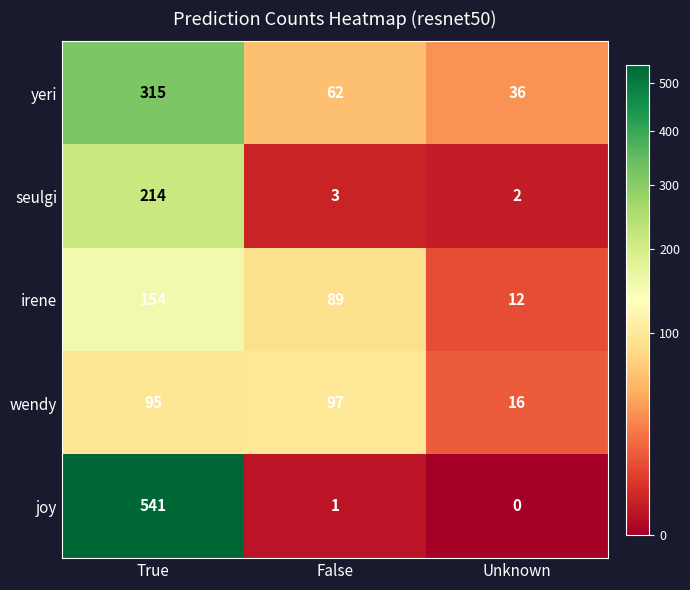

Reading left to right, transcribe all the data shown in this chart.

yeri: True=315	False=62	Unknown=36
seulgi: True=214	False=3	Unknown=2
irene: True=154	False=89	Unknown=12
wendy: True=95	False=97	Unknown=16
joy: True=541	False=1	Unknown=0